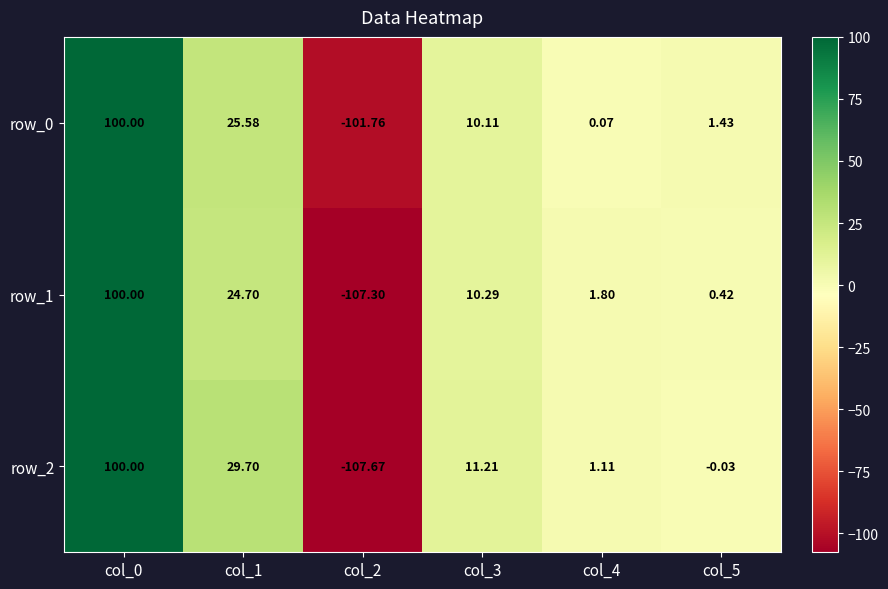

What is the difference between the second highest and minimum values in the row_2 series?

137.4